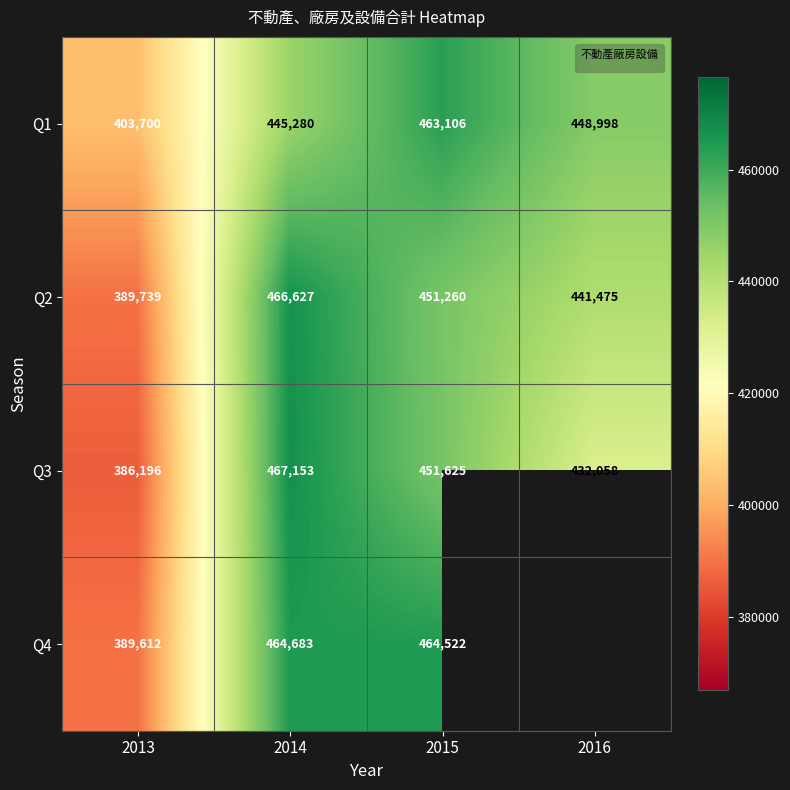

Is the value of Q1 at 2015 greater than the value of Q3 at 2013?

Yes